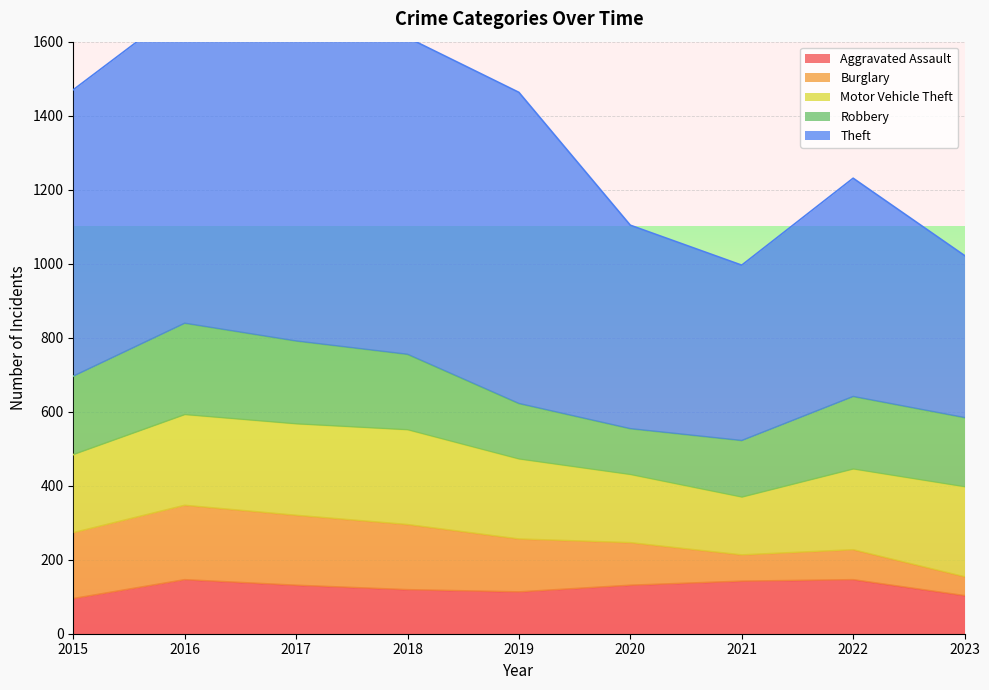

Reading right to left, extract all data points from this chart.

Aggravated Assault: 103	146	142	131	113	119	131	146	95
Burglary: 51	81	71	115	143	176	189	201	178
Motor Vehicle Theft: 243	218	156	184	216	256	247	245	211
Robbery: 187	196	153	124	150	204	224	247	212
Theft: 438	590	474	550	841	856	916	858	774